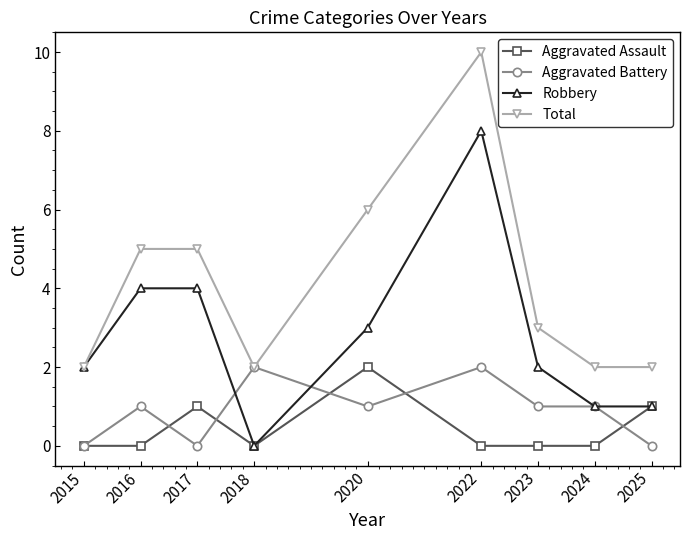

Where is the first local minimum for Total?

2018